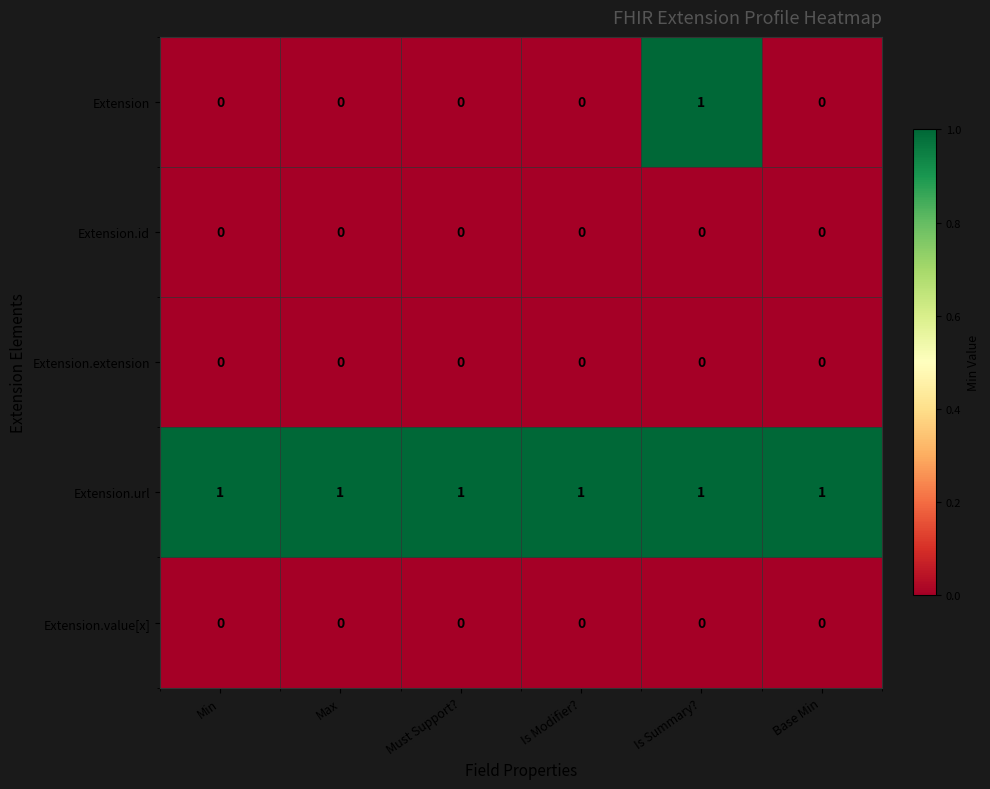

The value of Extension.value[x] at Min is 0. True or false?

True